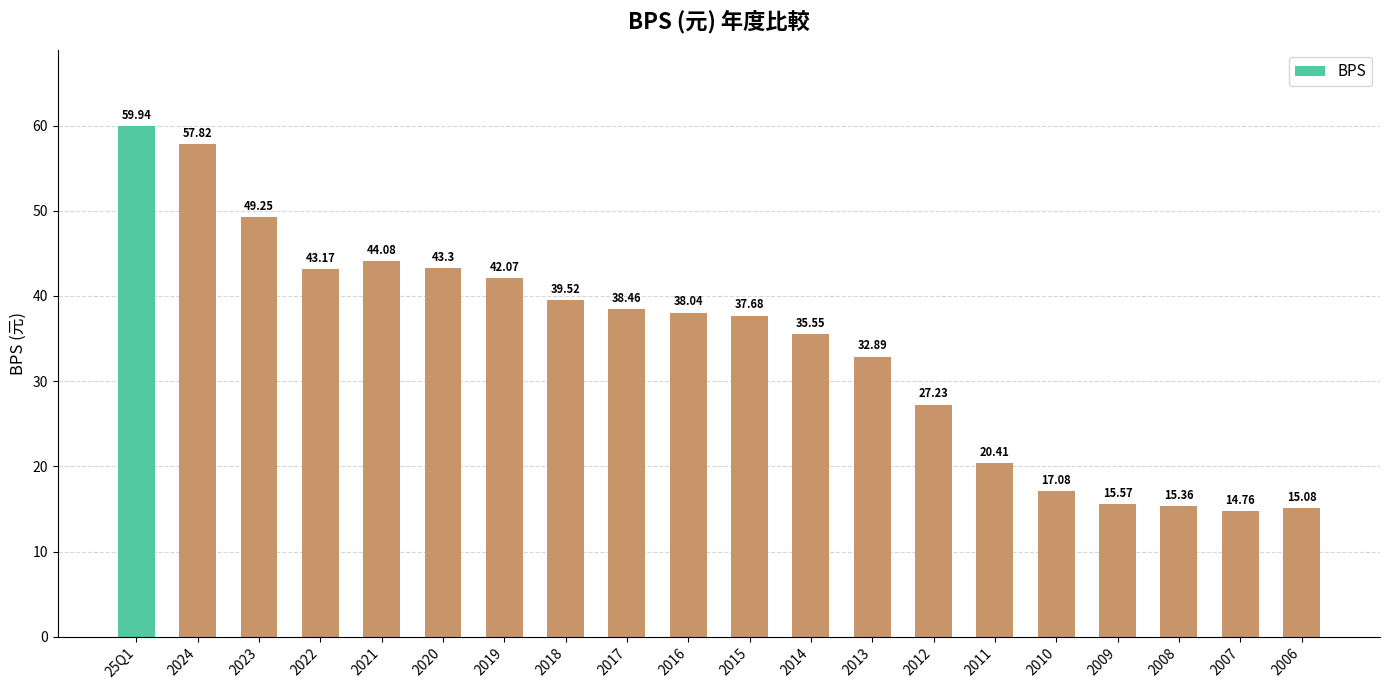

What is the greatest value displayed?

59.9